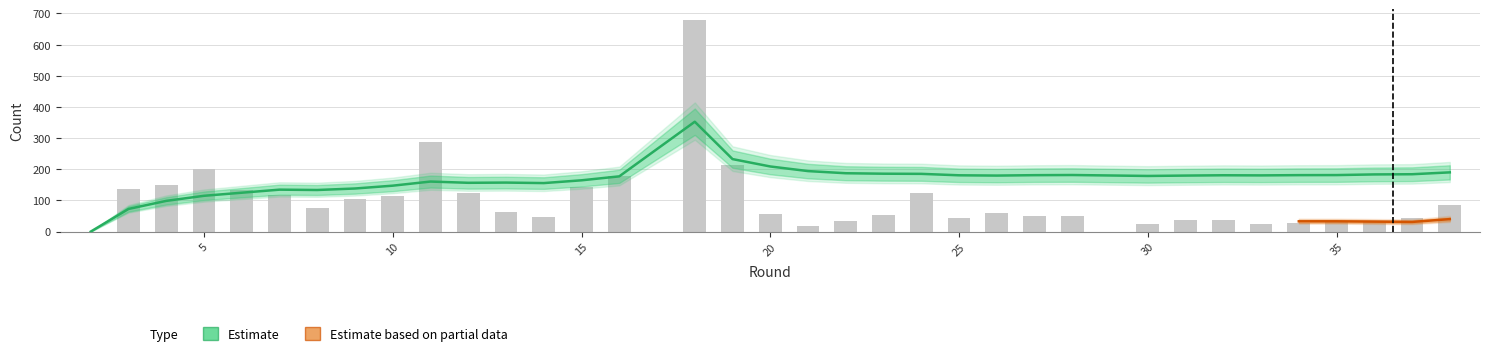

Between 37 and 2, which is larger?

37